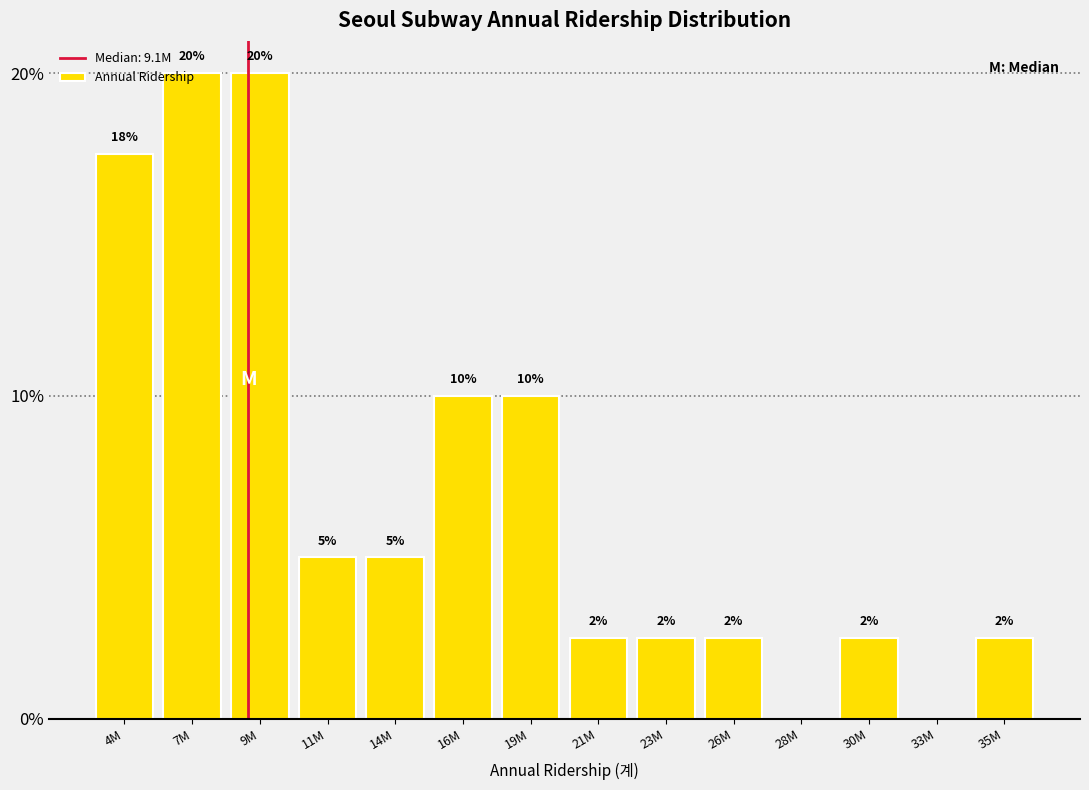

What is the greatest value displayed?

20.0